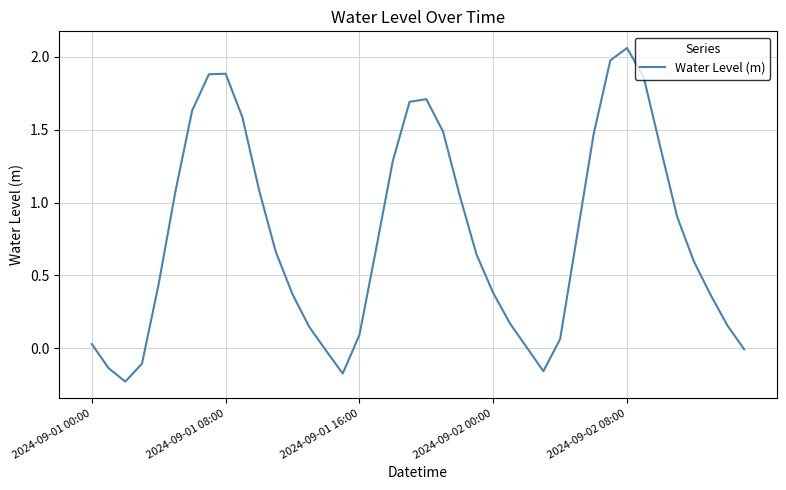

What is the difference between the maximum and minimum values?

2.3